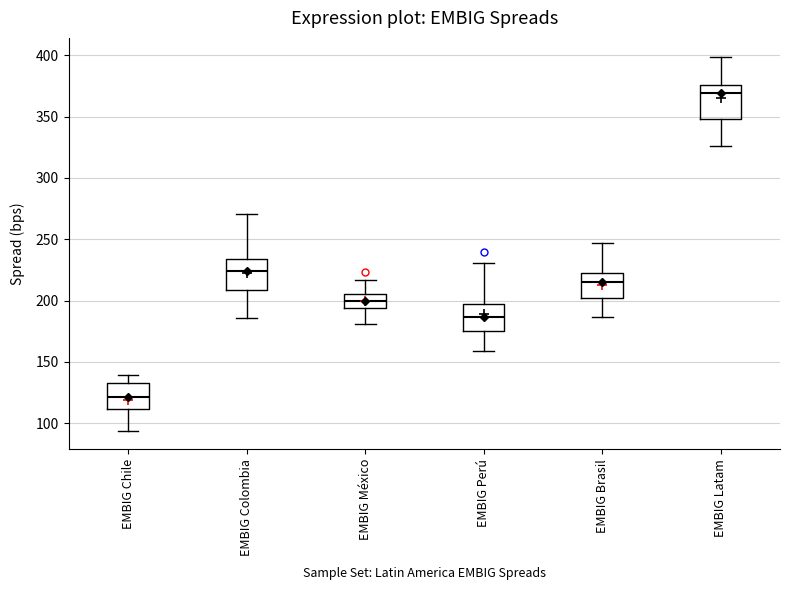

Reading left to right, read every box against the y-axis: the position of its median line, the range the box covers, and the ends of its whiskers. The values are not printed on the chart, so give them approximately, as read against the axis.

EMBIG Chile: median 120, box 110 to 135, whiskers 95 to 140
EMBIG Colombia: median 225, box 210 to 235, whiskers 185 to 270
EMBIG México: median 200, box 195 to 205, whiskers 180 to 215
EMBIG Perú: median 185, box 175 to 200, whiskers 160 to 230
EMBIG Brasil: median 215, box 200 to 220, whiskers 185 to 245
EMBIG Latam: median 370, box 350 to 375, whiskers 325 to 400